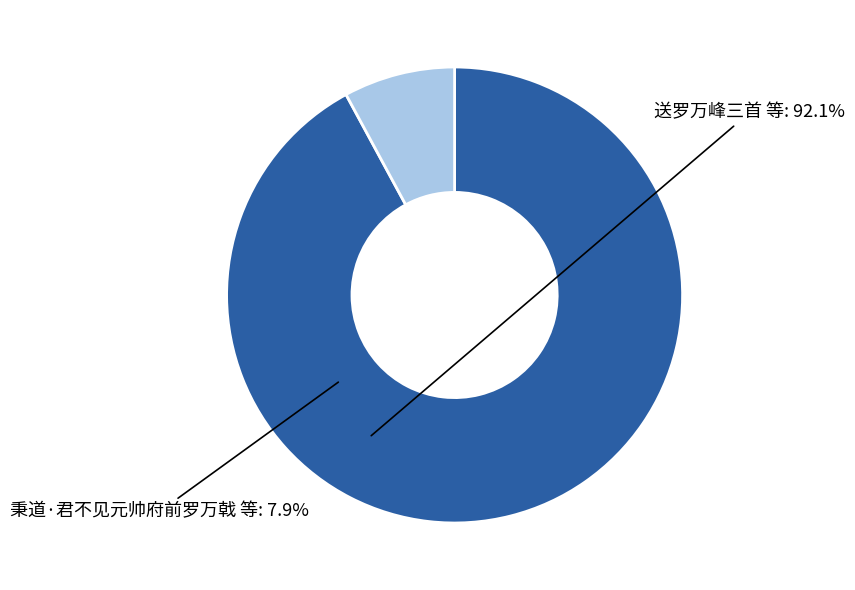

Do 秉道·君不见元帅府前罗万戟 等 and 送罗万峰三首 等 together represent more than half of the pie?

Yes